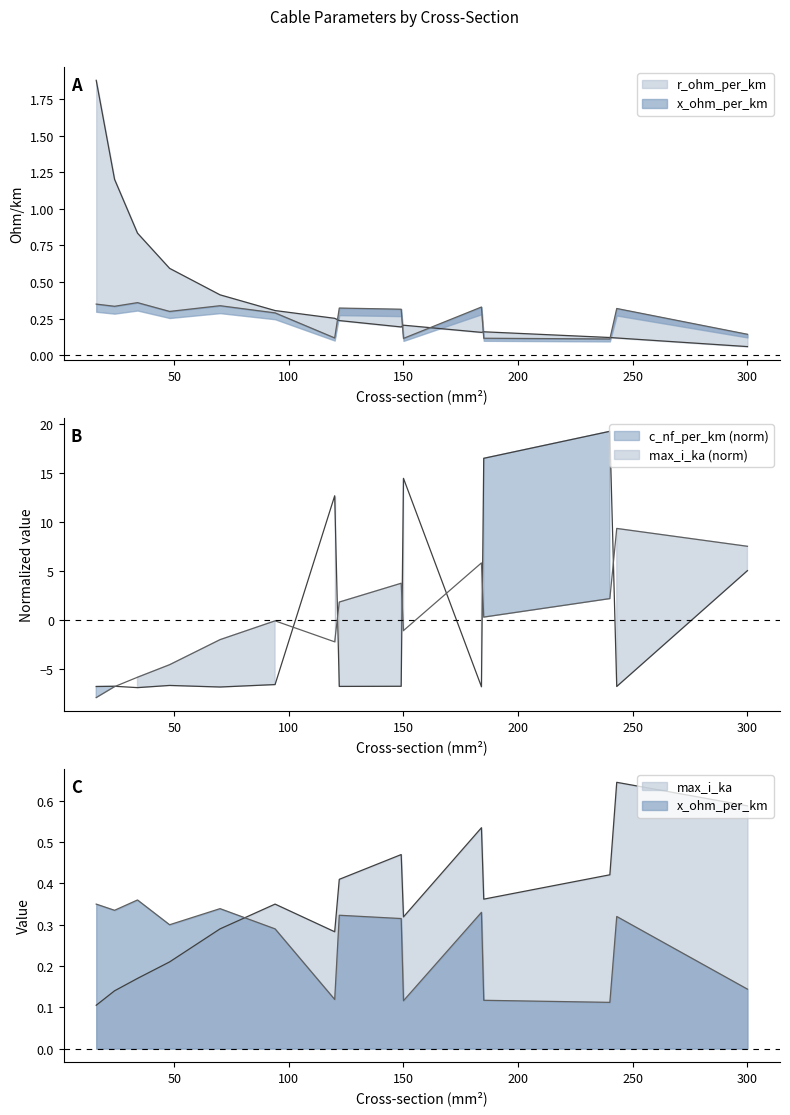

True or false: c_nf_per_km and r_ohm_per_km intersect in this chart.

True